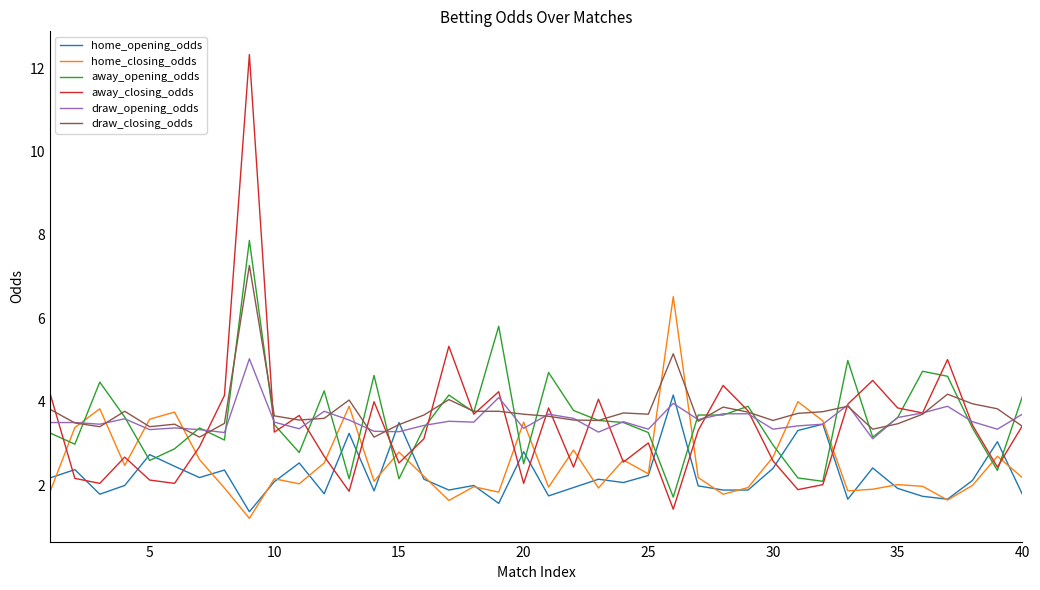

What is the difference between the maximum and second lowest values in the draw_opening_odds series?

1.8